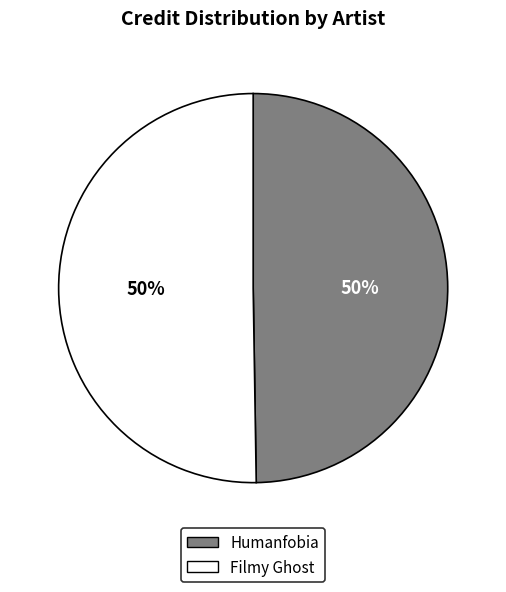

Count the number of slices in the pie.

2